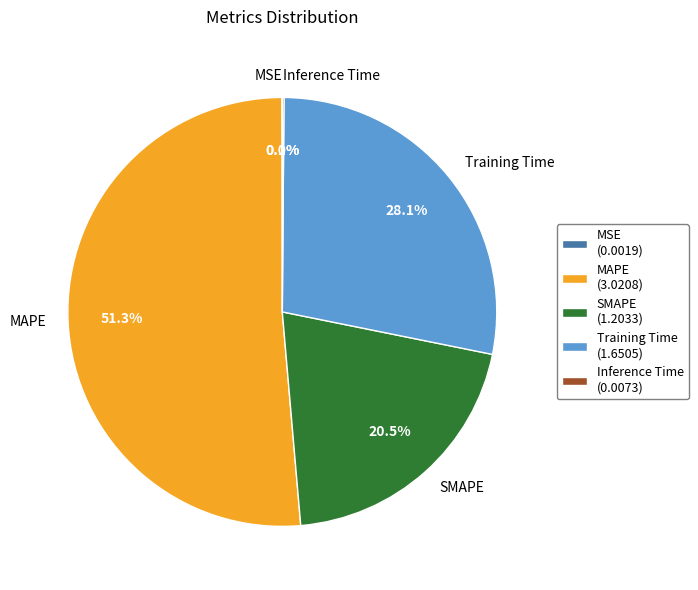

Is there a majority slice in this chart?

Yes